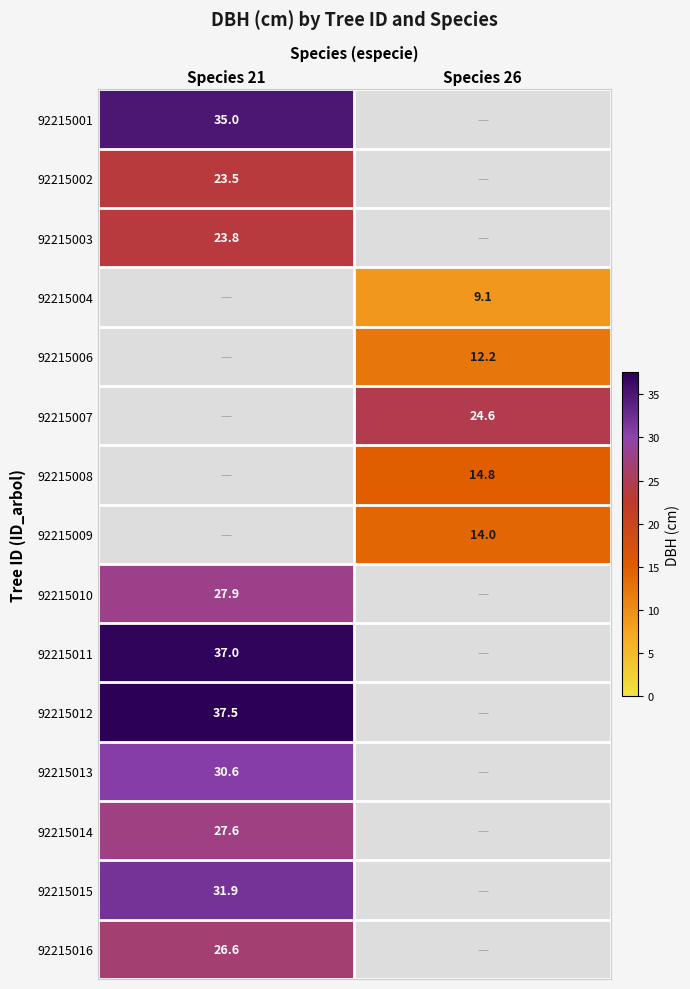

The value of 92215013 at Species 21 is 17.3. True or false?

False